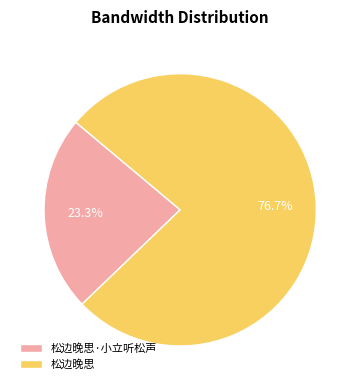

What is the largest slice in the pie chart?

松边晚思